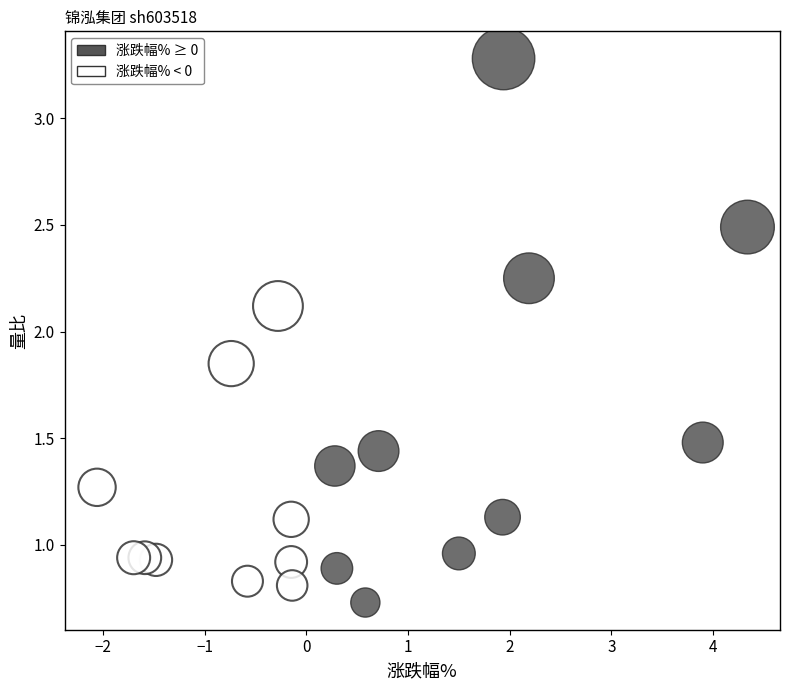

Which series reaches the maximum Y coordinate?

涨跌幅% ≥ 0